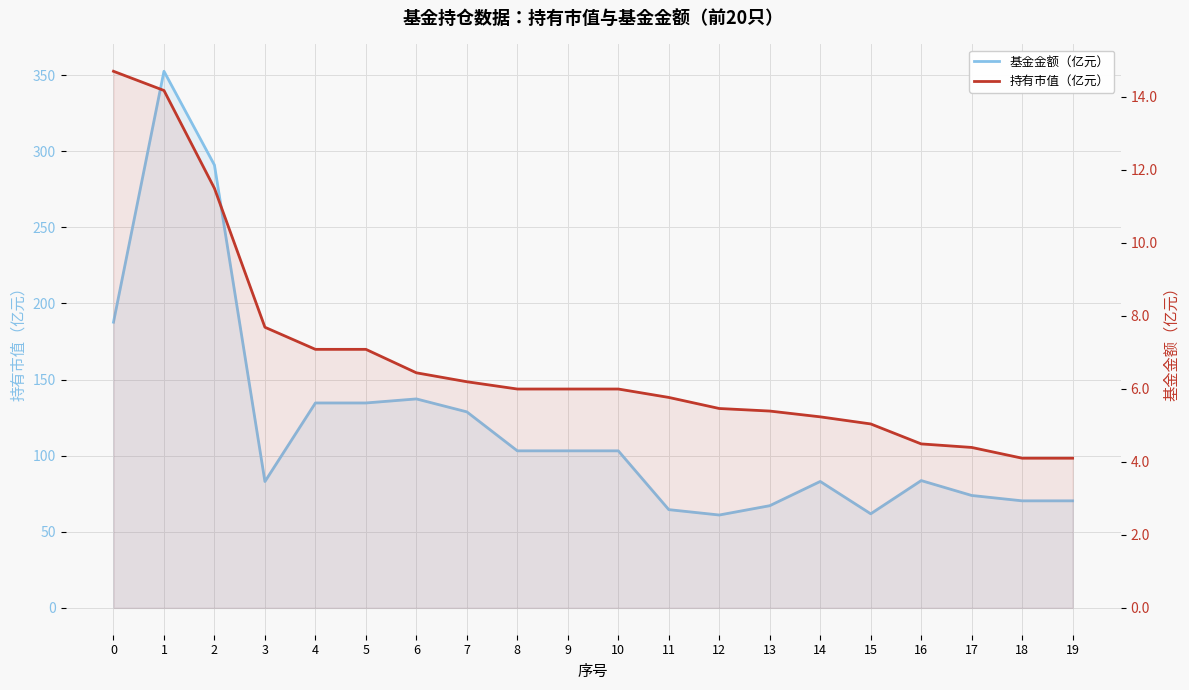

What is the maximum value shown in the chart?

352.5